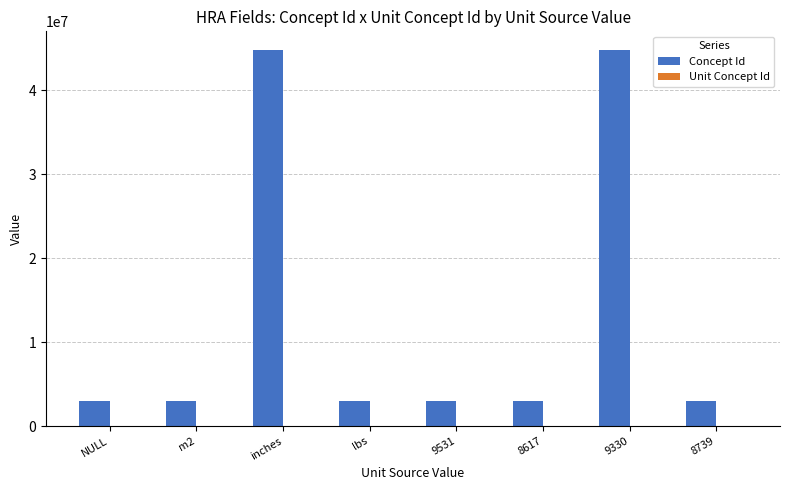

Which series has the largest total across all categories?

Concept Id